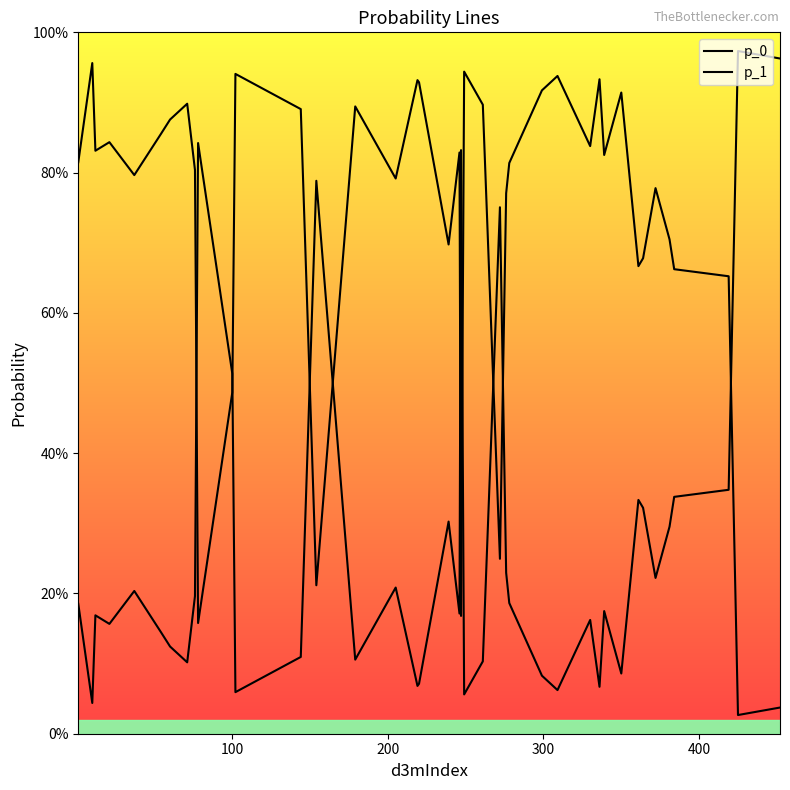

Does the chart have visible grid lines?

No